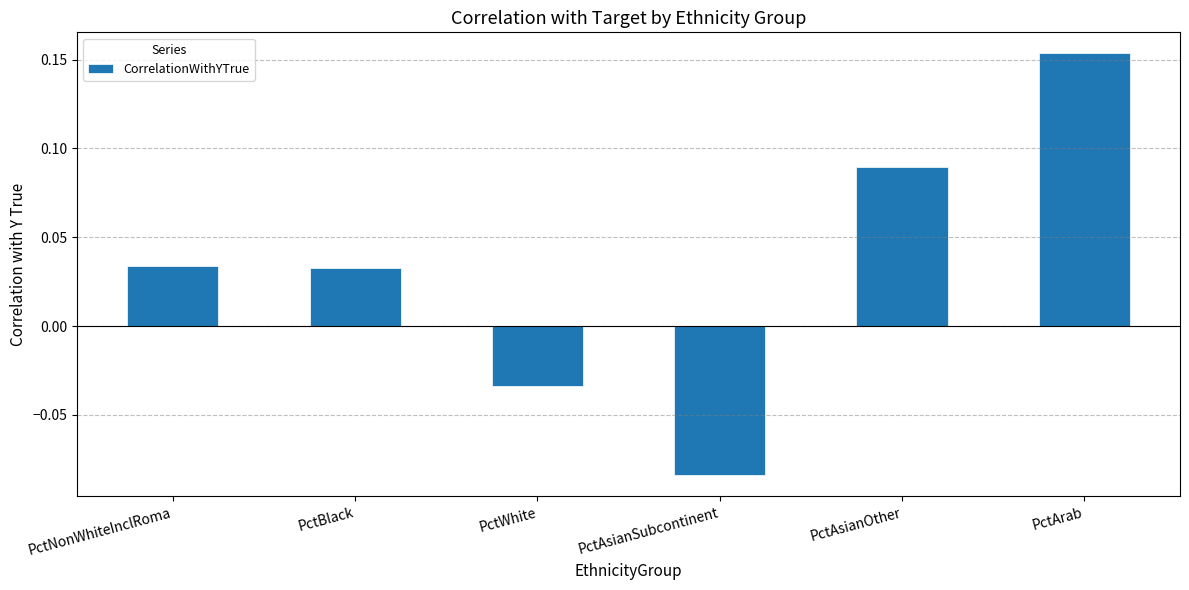

How many series are shown in this chart?

1